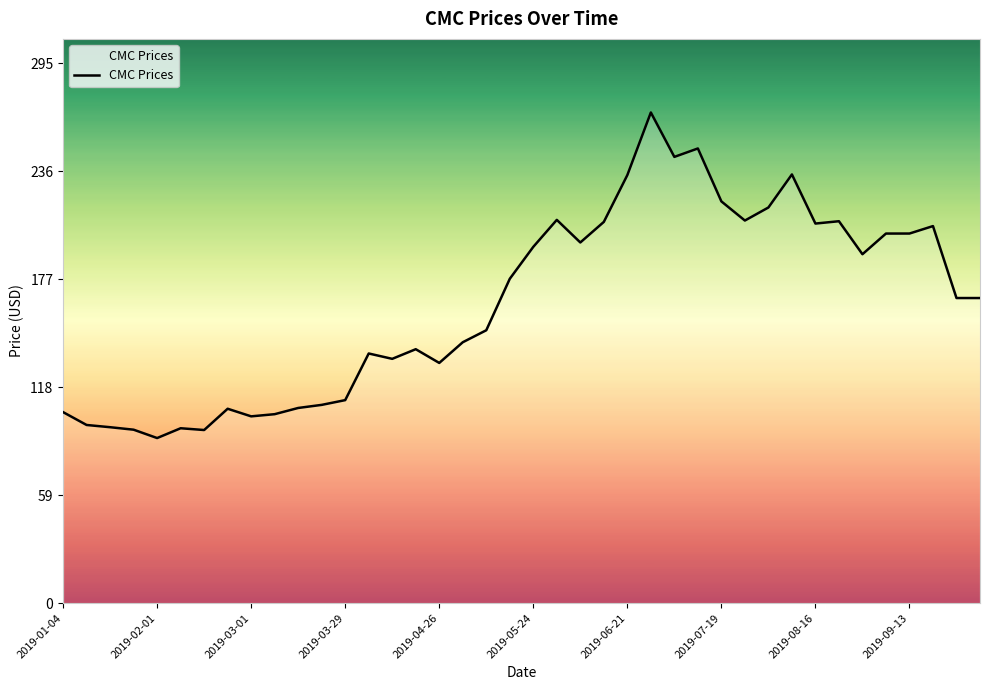

What is the difference between the maximum and minimum values?

178.1